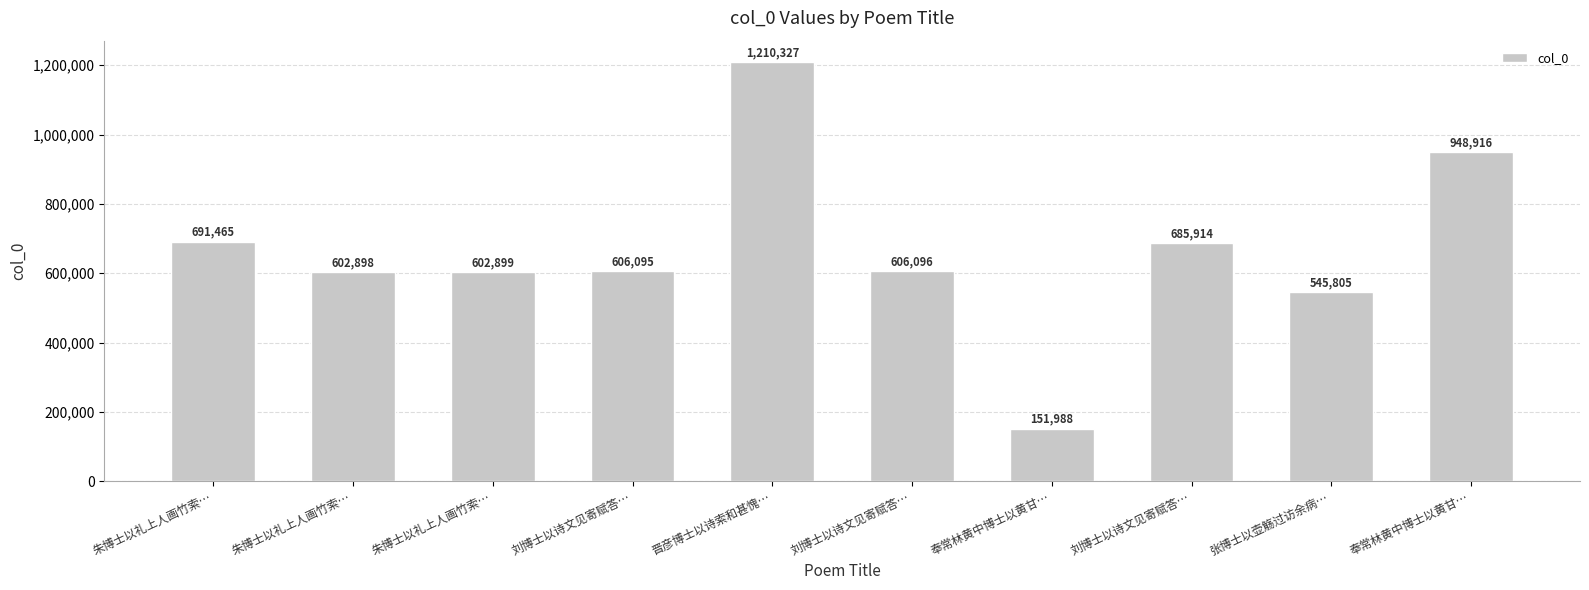

List the labels in order of value, largest first.

晋彦博士以诗索和甚愧…, 奉常林黄中博士以黄甘…, 朱博士以礼上人画竹索…, 刘博士以诗文见寄赋答…, 刘博士以诗文见寄赋答…, 刘博士以诗文见寄赋答…, 朱博士以礼上人画竹索…, 朱博士以礼上人画竹索…, 张博士以壶觞过访余病…, 奉常林黄中博士以黄甘…